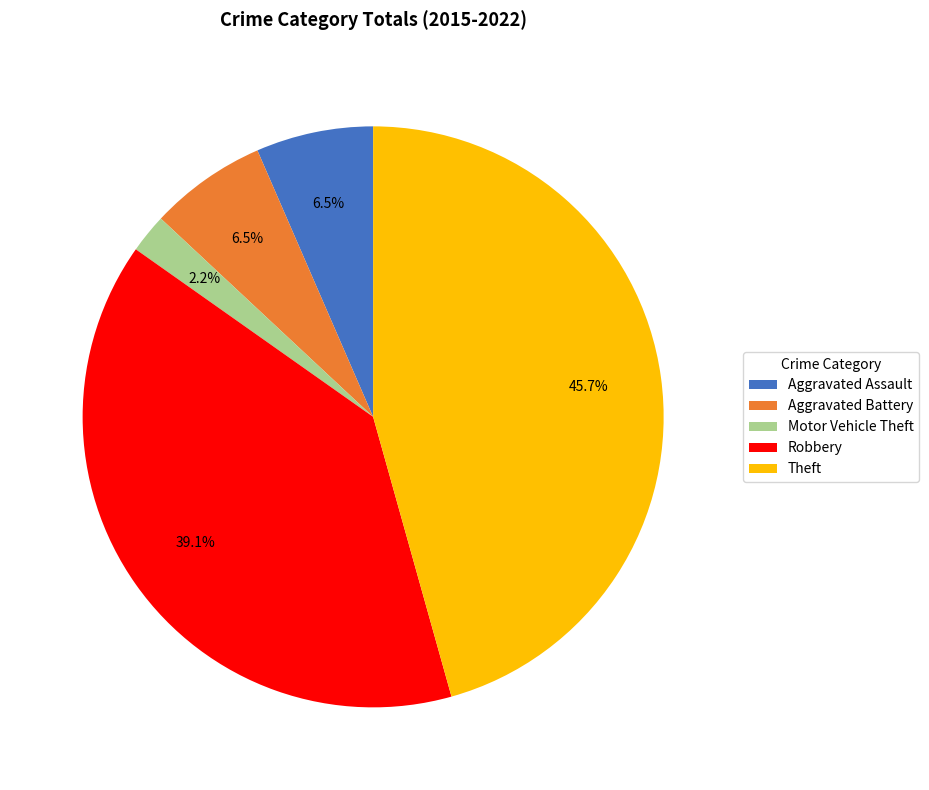

To the nearest percent, what is the difference between the Robbery and Aggravated Assault slice percentages?

33%